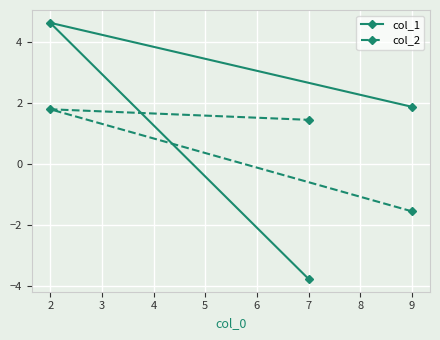

Reading left to right, transcribe all the data shown in this chart.

col_1: 2=4.6	7=-3.8	9=1.9
col_2: 2=1.8	7=1.5	9=-1.5